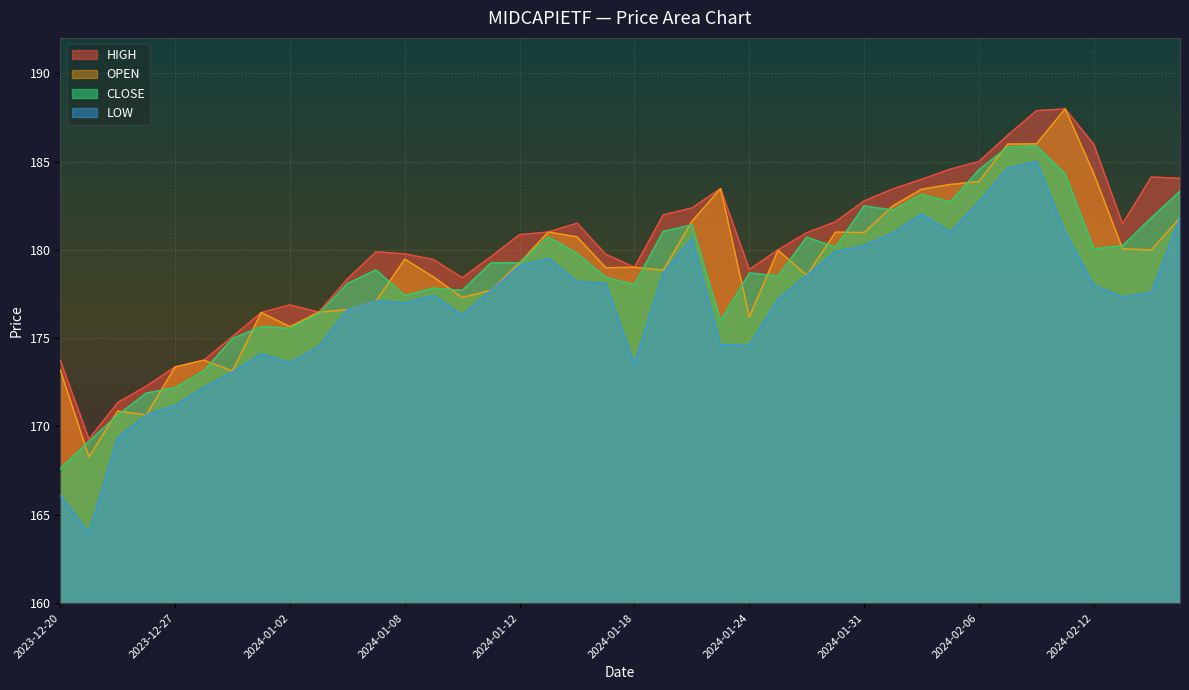

The HIGH series shows 83.2 at 2023-12-26. True or false?

False